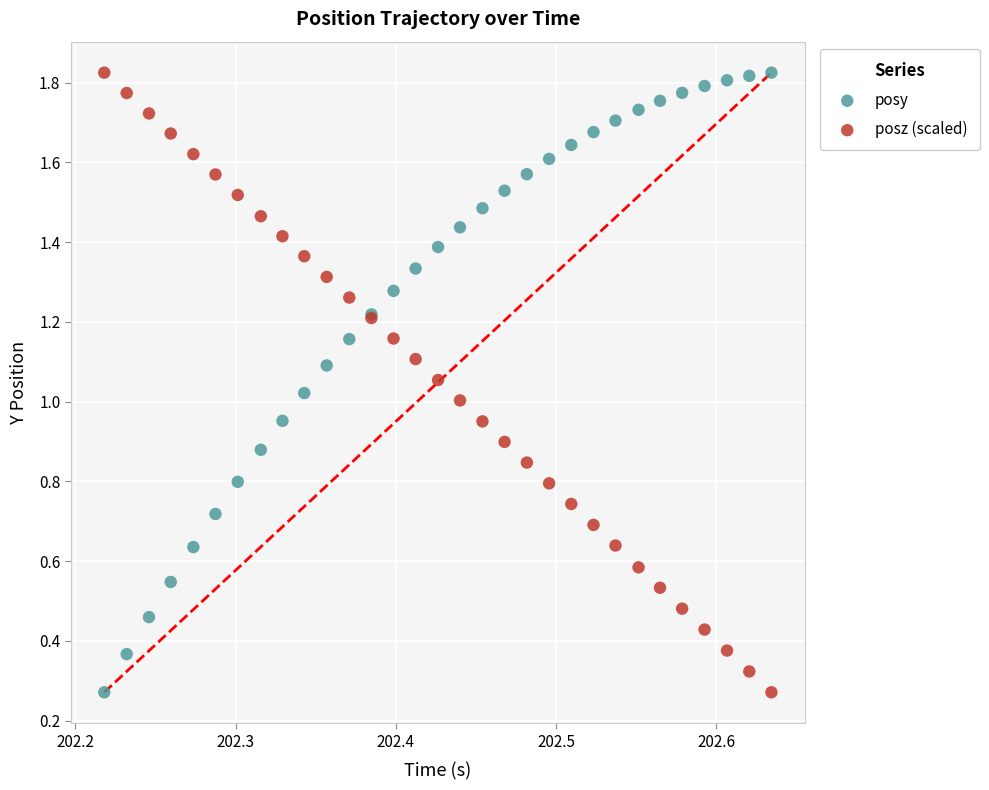

What are all the series names shown in the legend?

posy, posz (scaled)